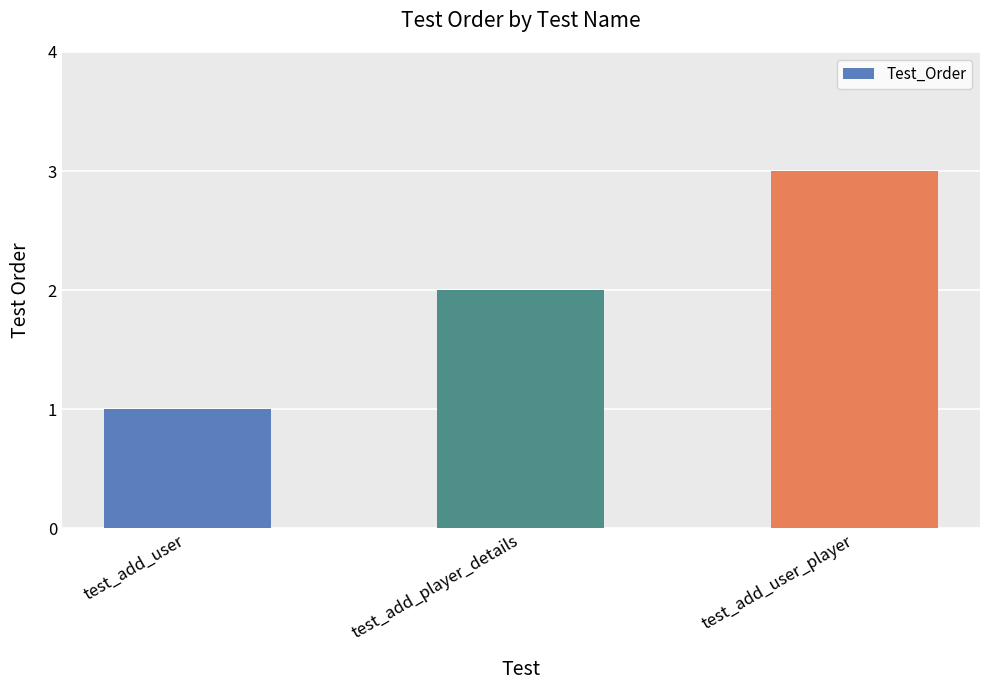

What is the change in value from test_add_user to test_add_player_details?

+1